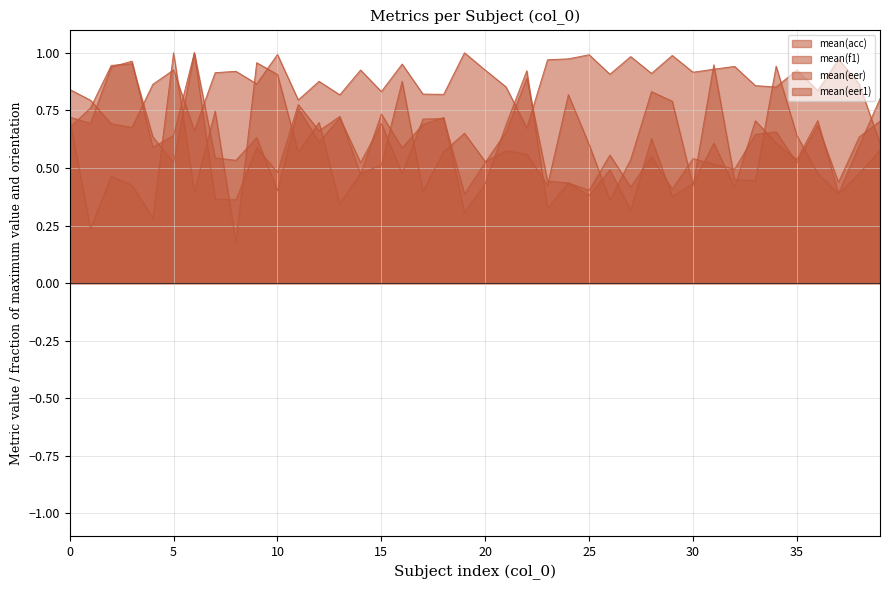

Is the value of mean(eer) at 10 greater than the value of mean(f1) at 24?

Yes